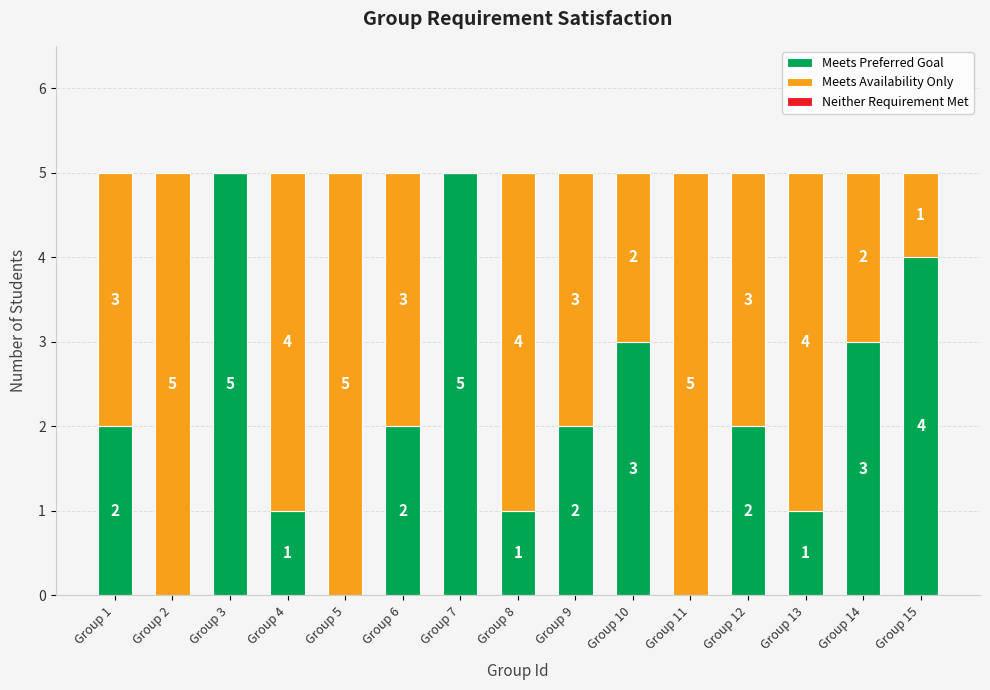

True or false: Meets Preferred Goal has a value of 3 at Group 1.

False